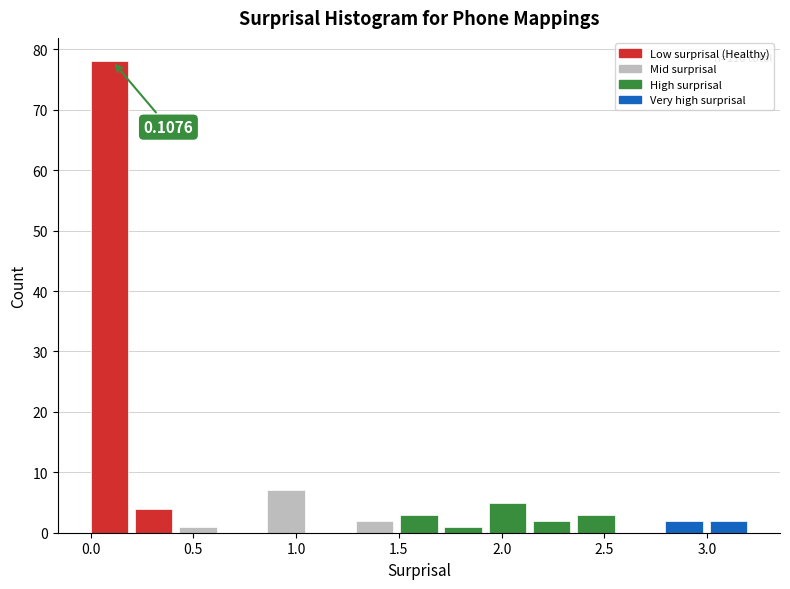

Over which range of the x-axis is the bar tallest?

0.00 to 0.20